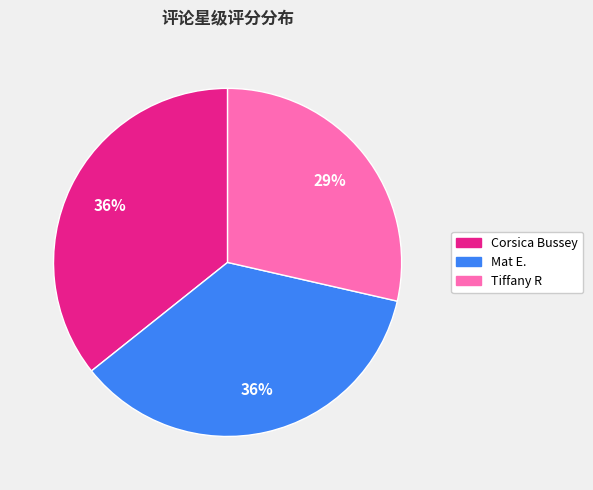

To the nearest percent, what portion does Corsica Bussey represent?

36%